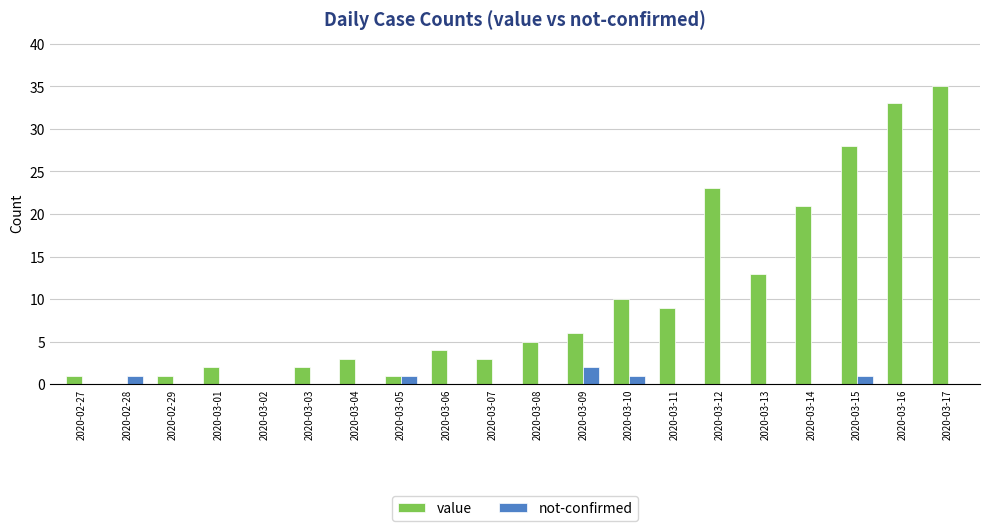

Which series changed the most between 2020-03-04 and 2020-03-13?

value